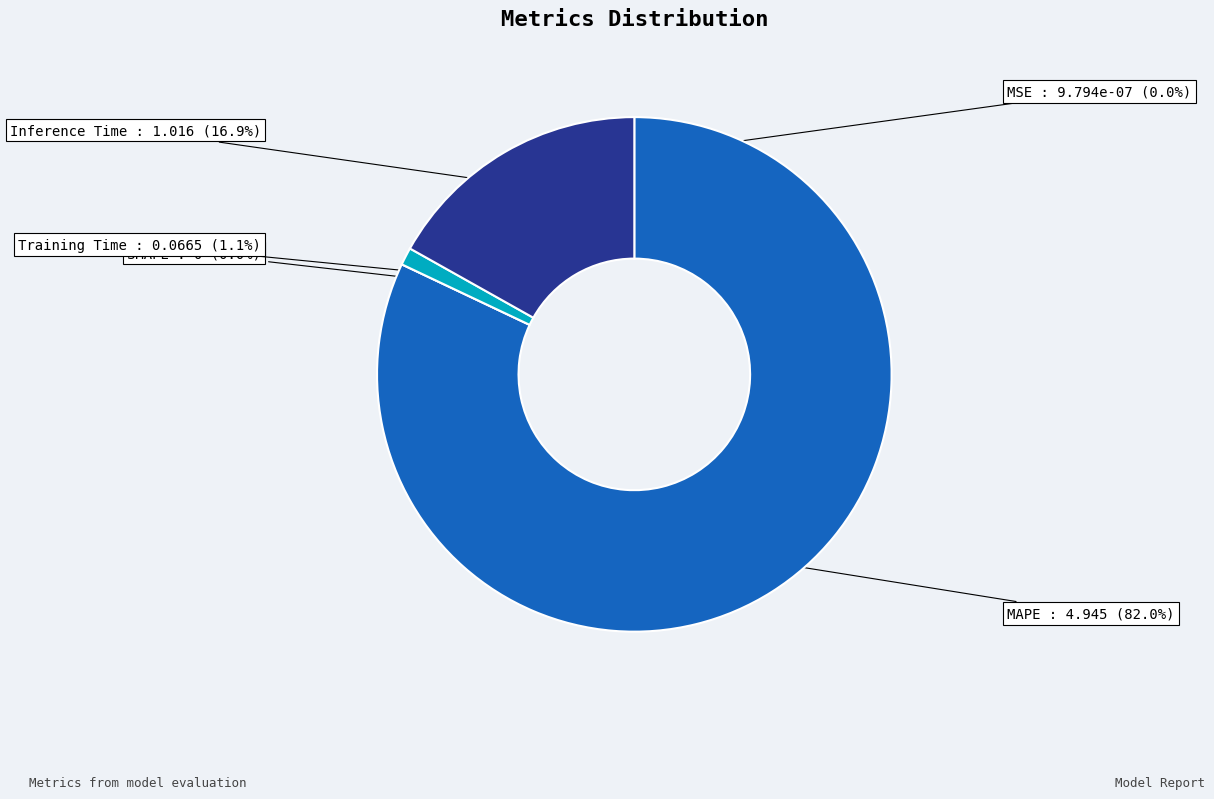

How many slices are in this pie chart?

5